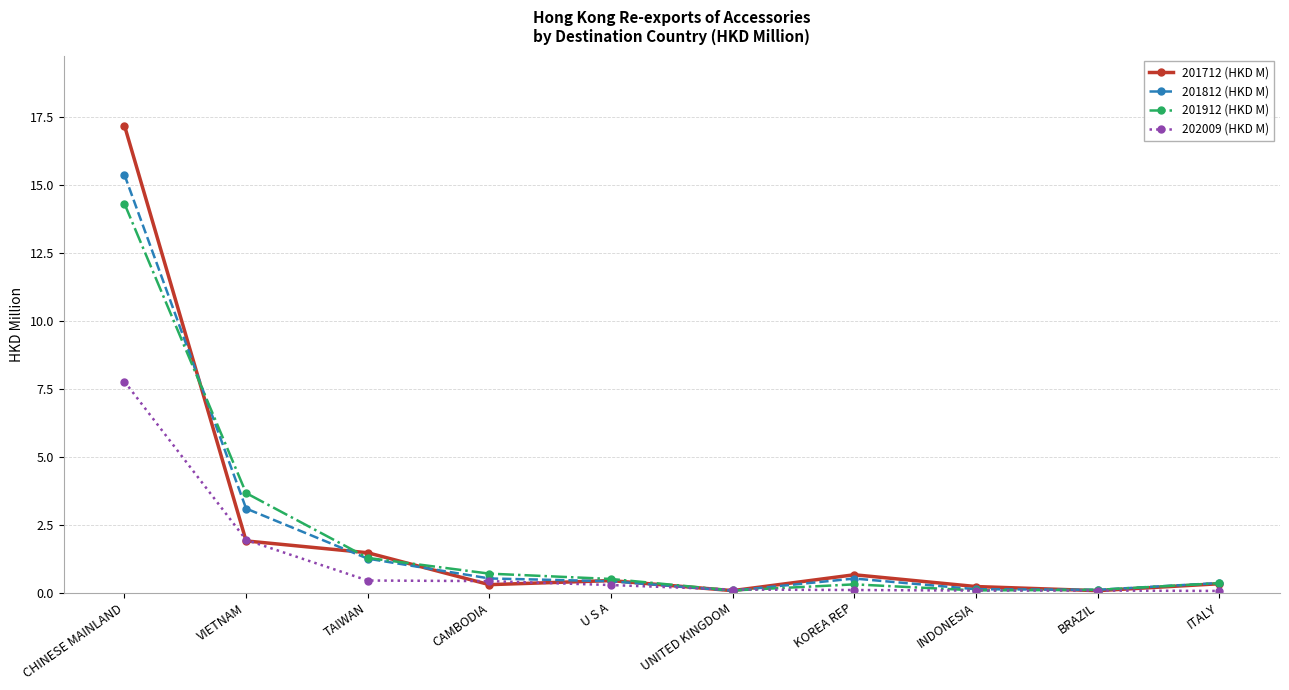

Which label corresponds to the largest value in the chart?

CHINESE MAINLAND